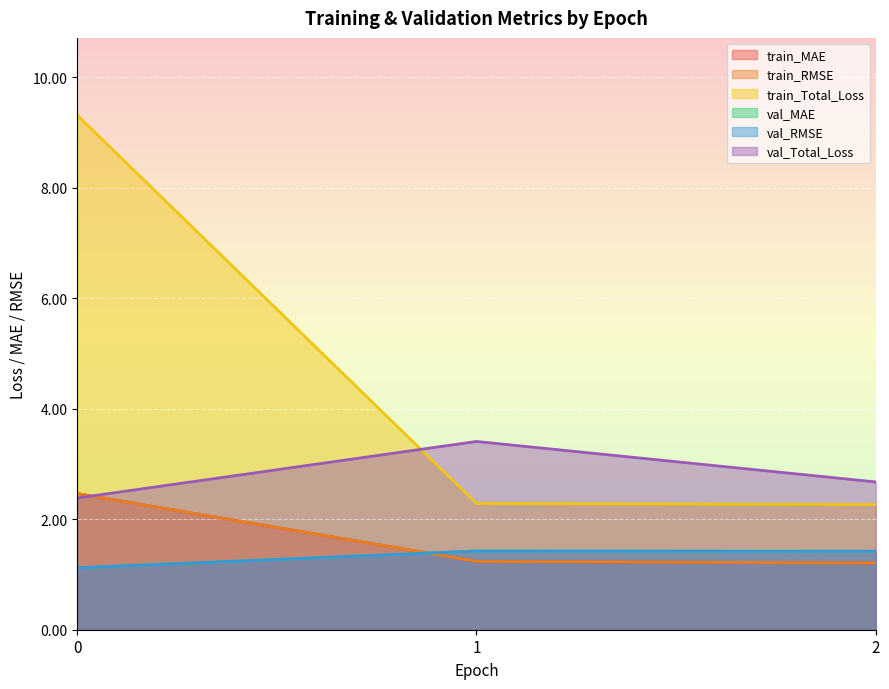

The val_MAE series shows 2.0 at 0. True or false?

False